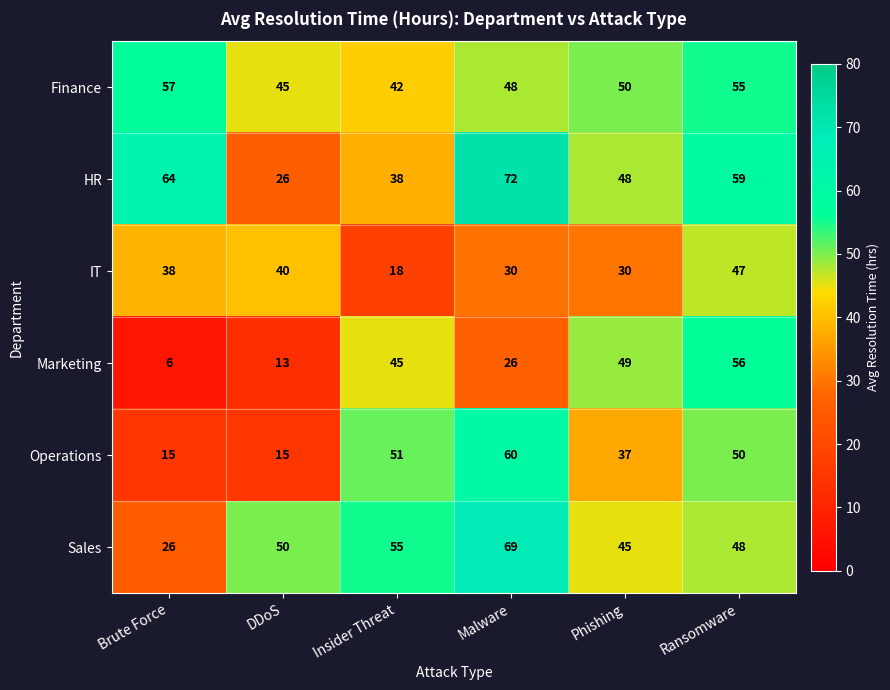

At DDoS, list the series in order from smallest to largest.

Marketing, Operations, HR, IT, Finance, Sales